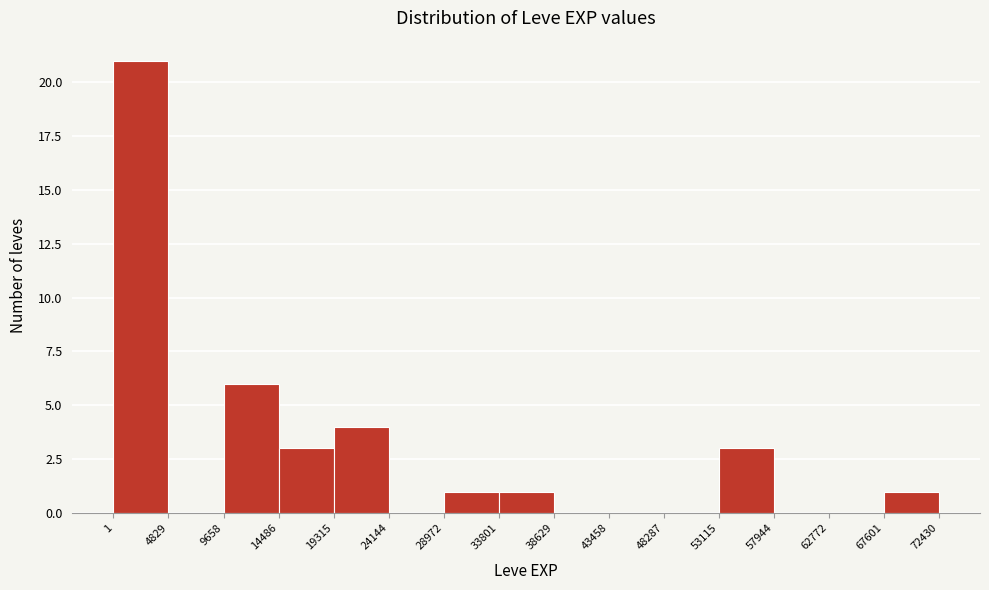

How tall is the bar that spans 33801 to 38629 on the x-axis? The values are not printed on the chart, so give them approximately, as read against the axis.

1